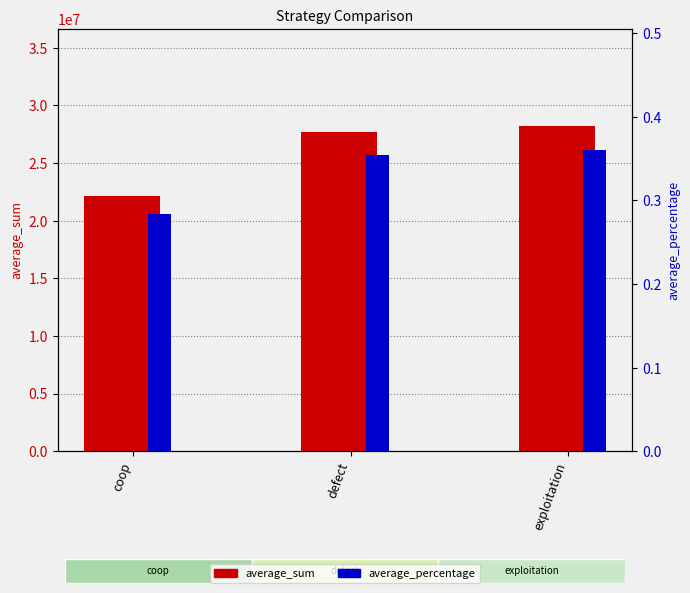

What is the average value of the average_percentage series?

0.3